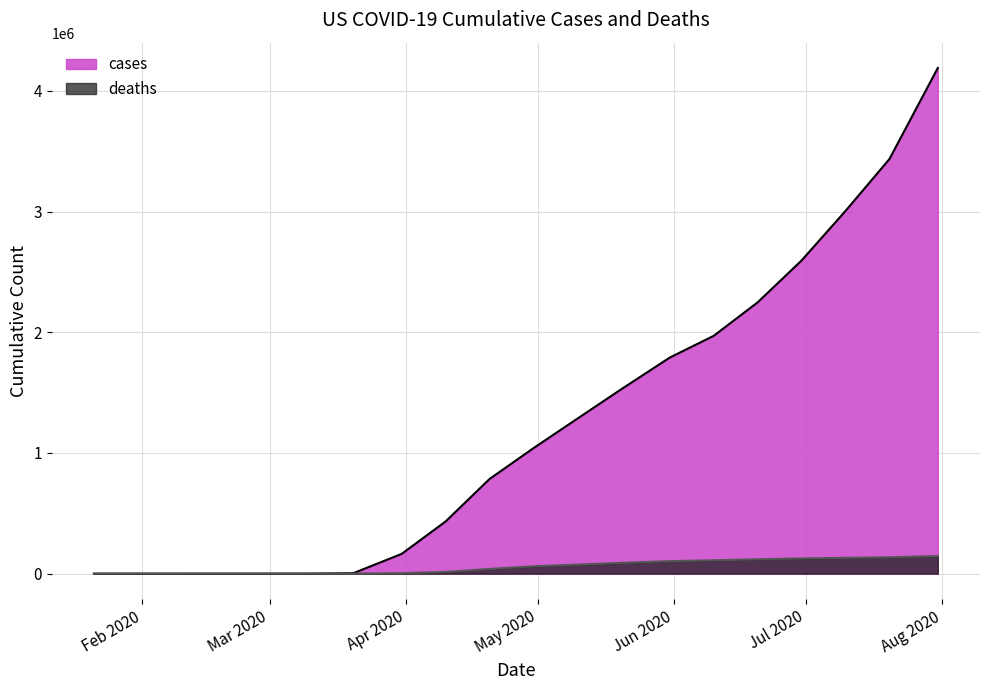

What is the total value across all series at 2020-03-31?

167618